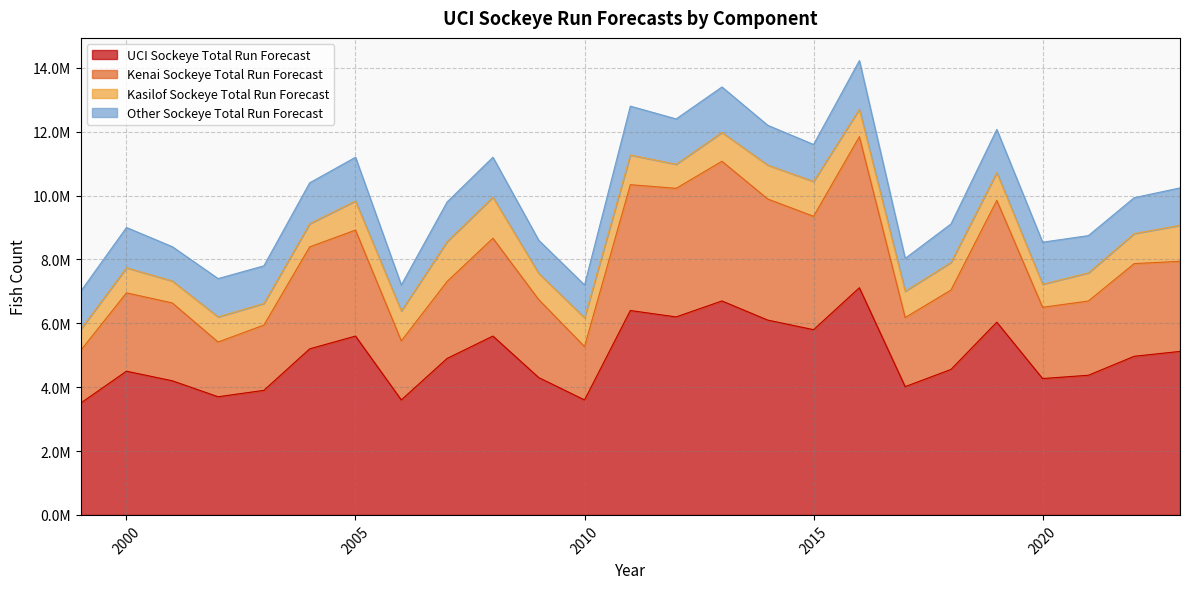

True or false: Kenai Sockeye Total Run Forecast and UCI Sockeye Total Run Forecast intersect in this chart.

False